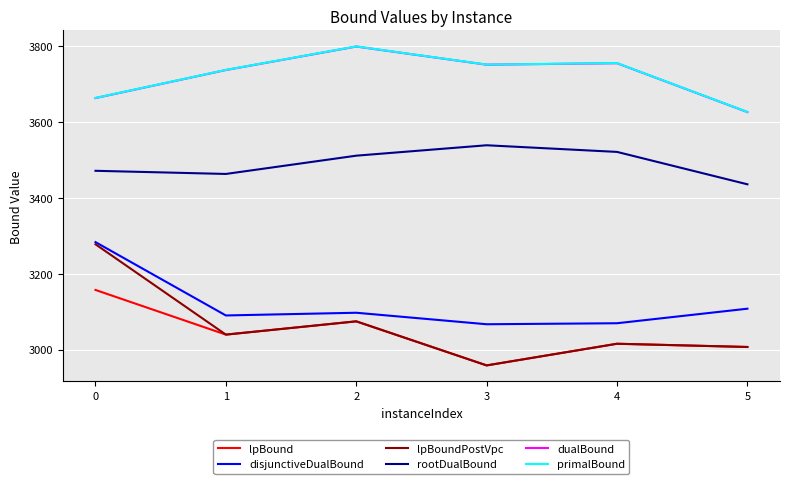

What is the sum of all lpBound values?

18252.2